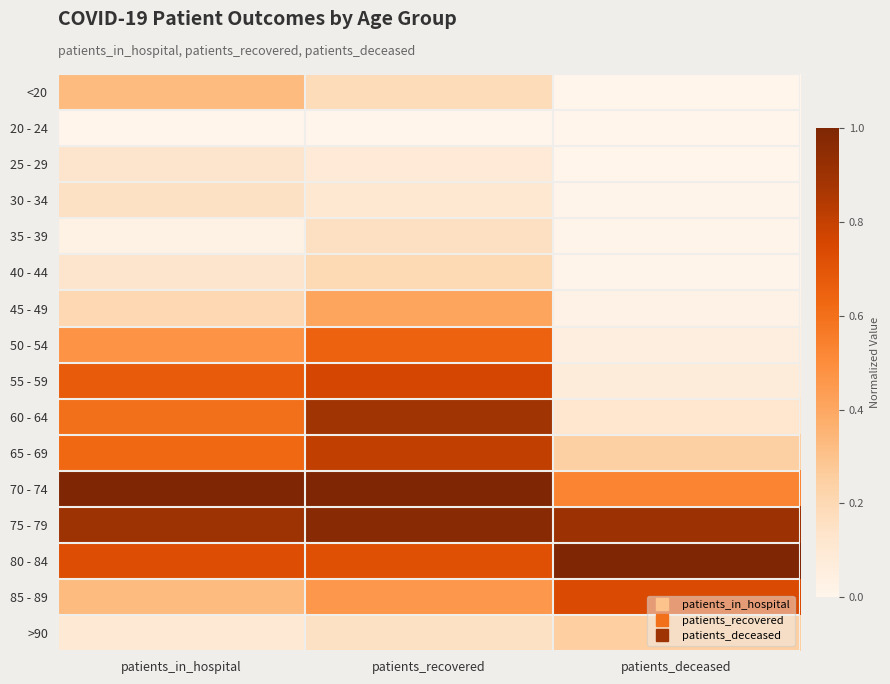

How many distinct data groups are displayed?

16